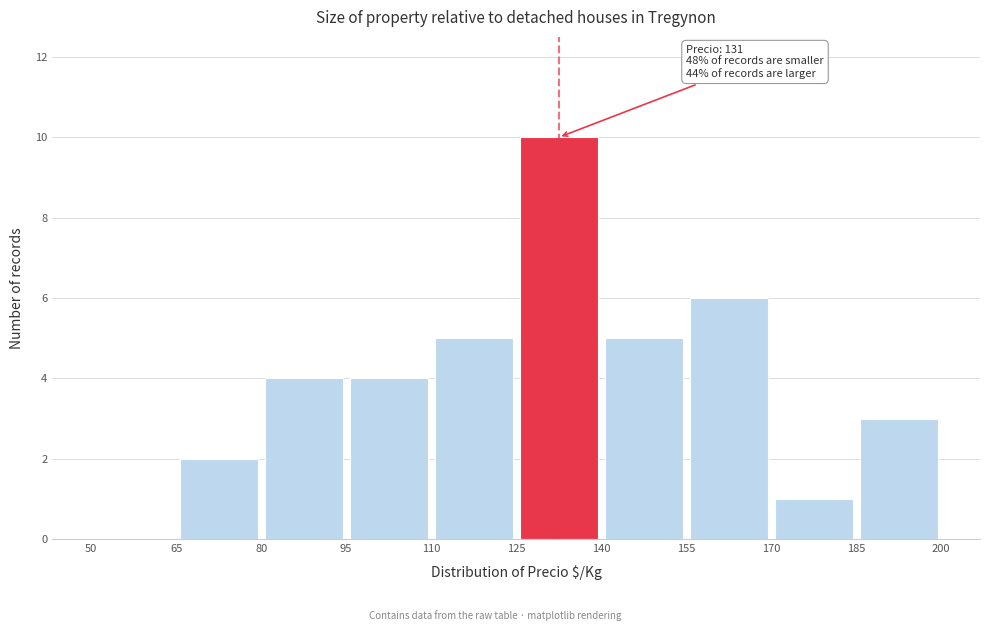

Which range on the x-axis has the tallest bar?

125 to 140